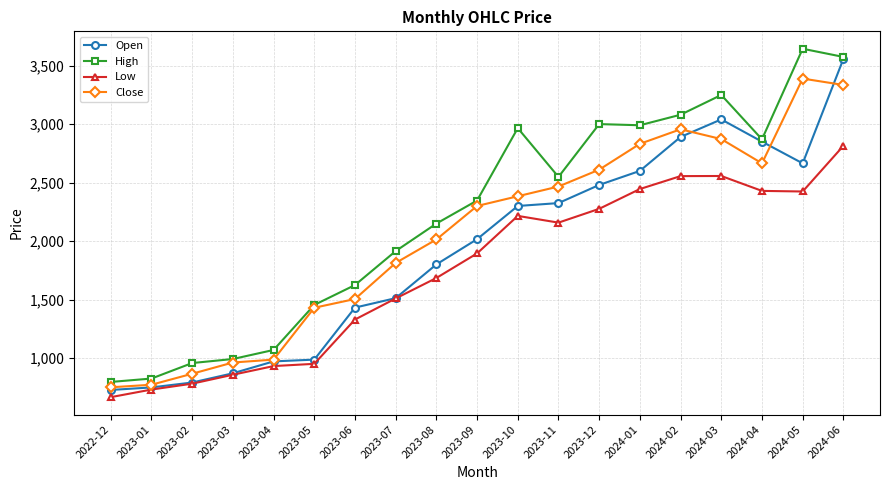

What is the label of the 19th point from the right?

2022-12